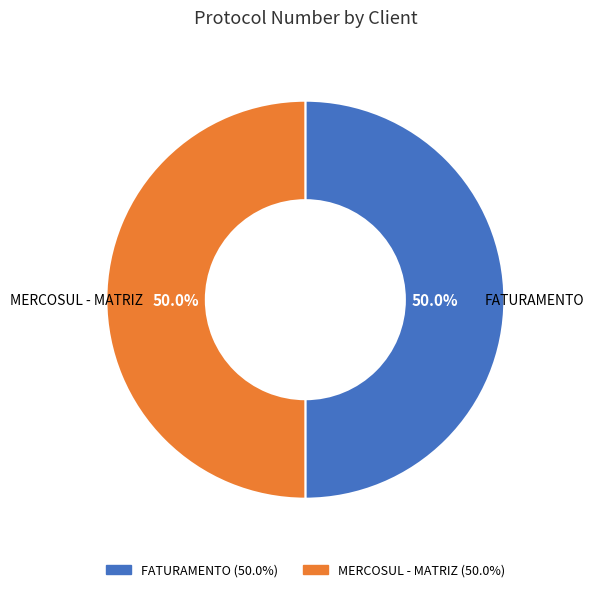

Is it true that MERCOSUL - MATRIZ is 50% of the pie?

True